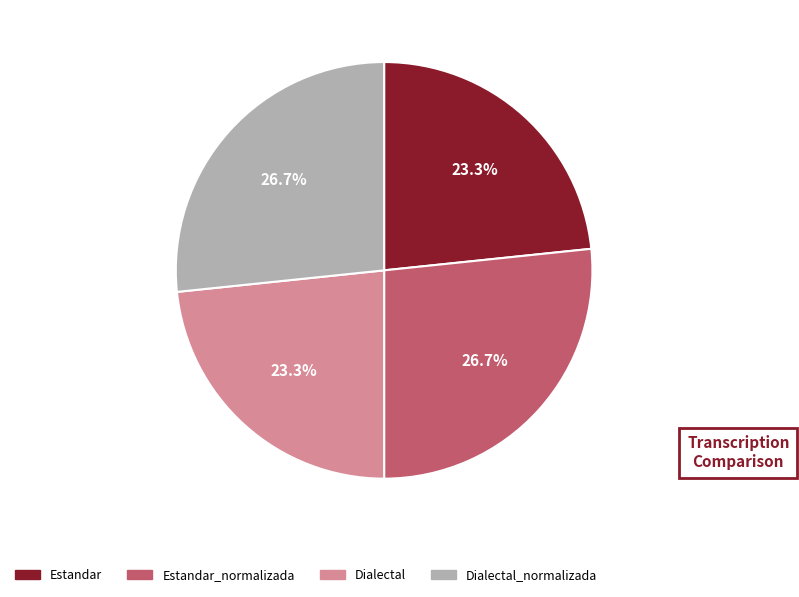

Approximately how many times larger is the value at Estandar_normalizada compared to Dialectal?

1.1